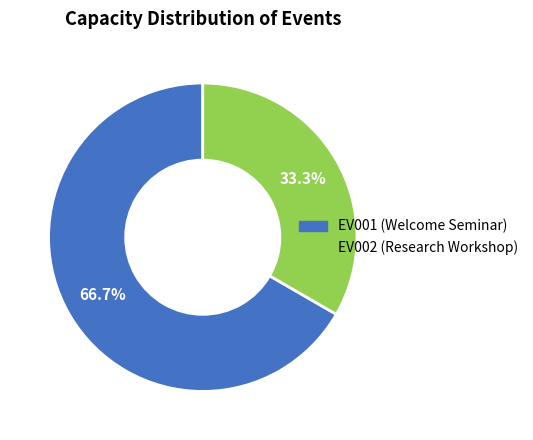

Is it true that EV001 is 67% of the pie?

True